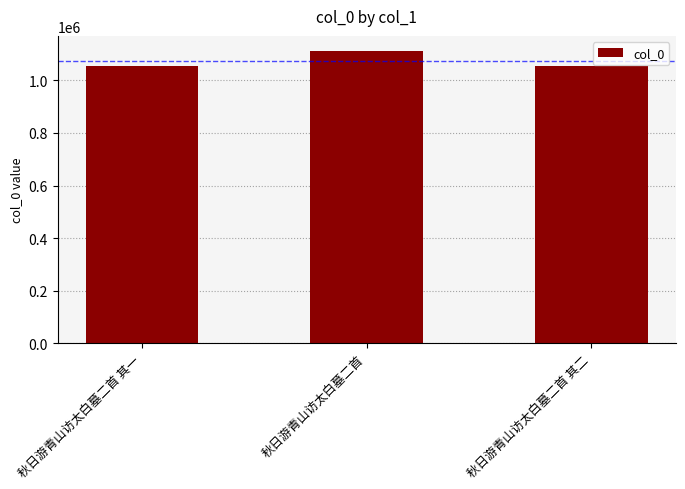

What is the sum of the values at 秋日游青山访太白墓二首 and 秋日游青山访太白墓二首 其一?

2169210